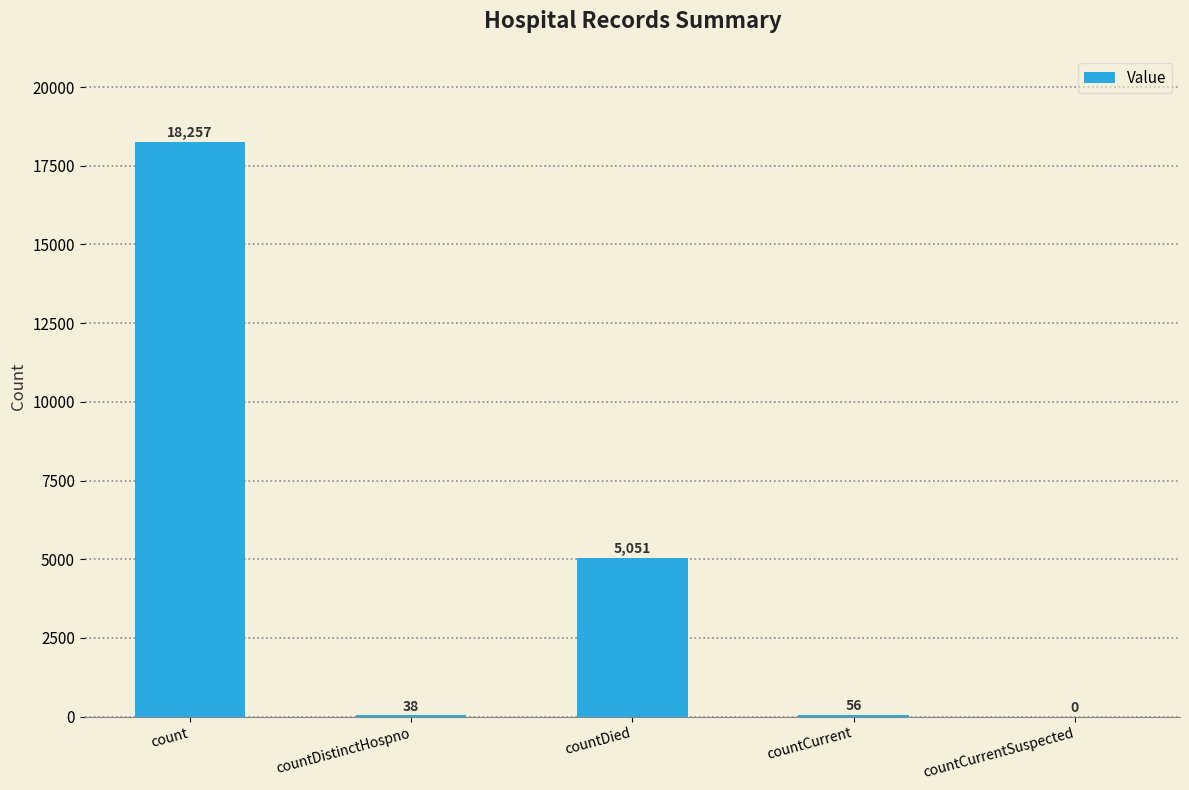

The value at countCurrentSuspected is 0. True or false?

True